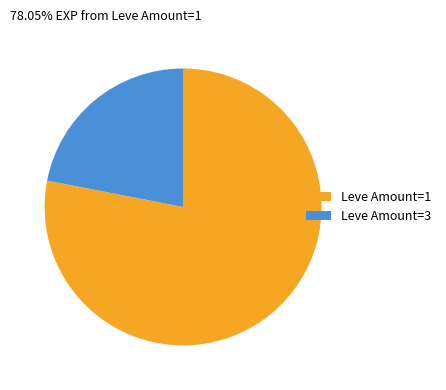

Rank the categories by value from highest to lowest.

Leve Amount=1, Leve Amount=3